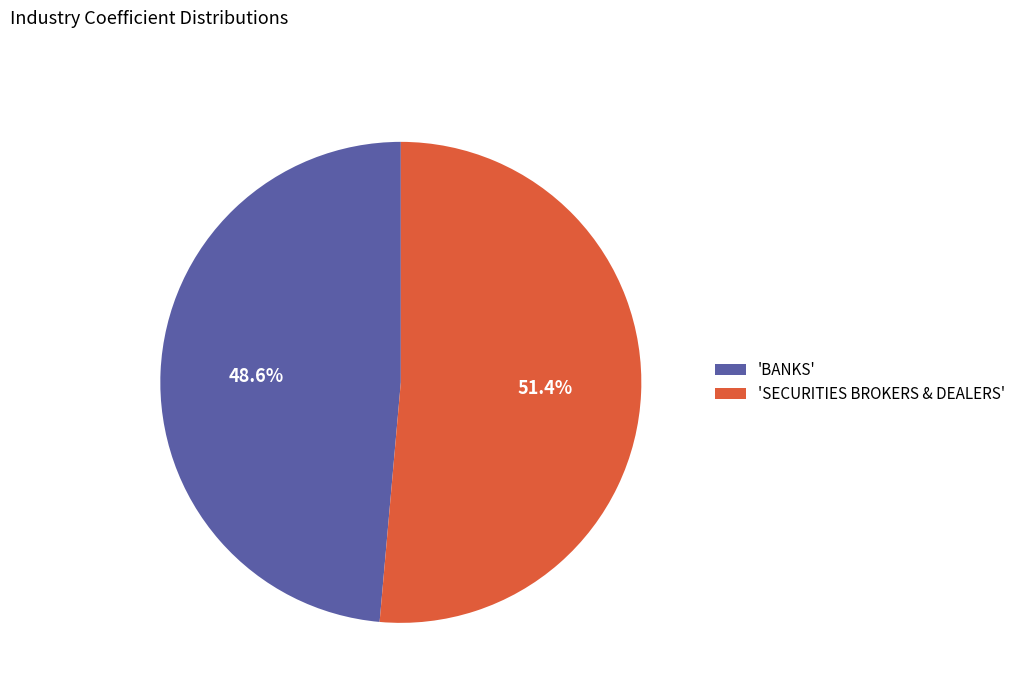

Which category has the smallest portion of the pie?

'BANKS'